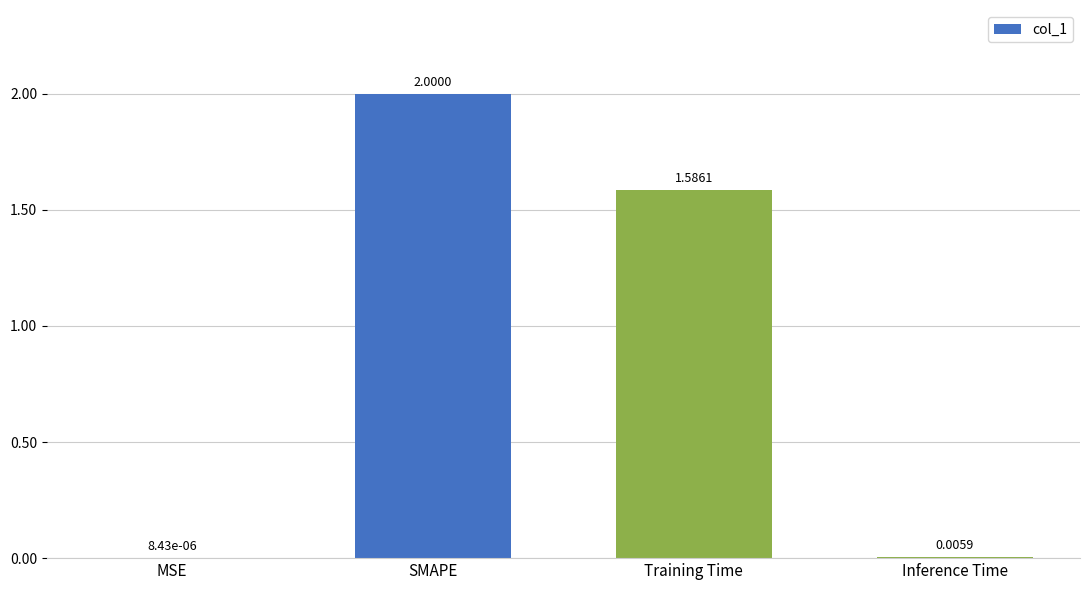

Between Training Time and MSE, which is larger?

Training Time